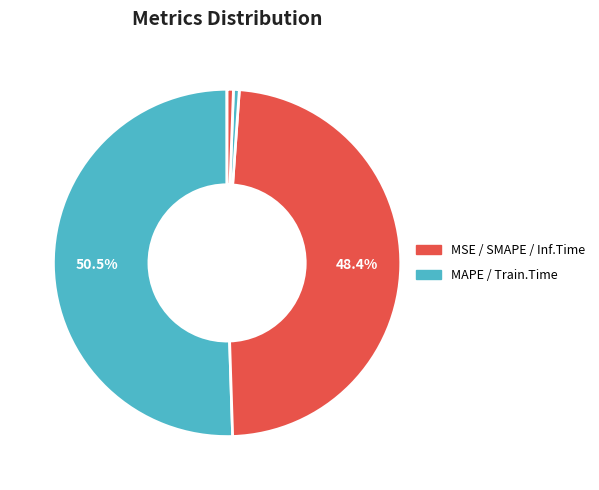

To the nearest percent, what is the average slice percentage?

20%